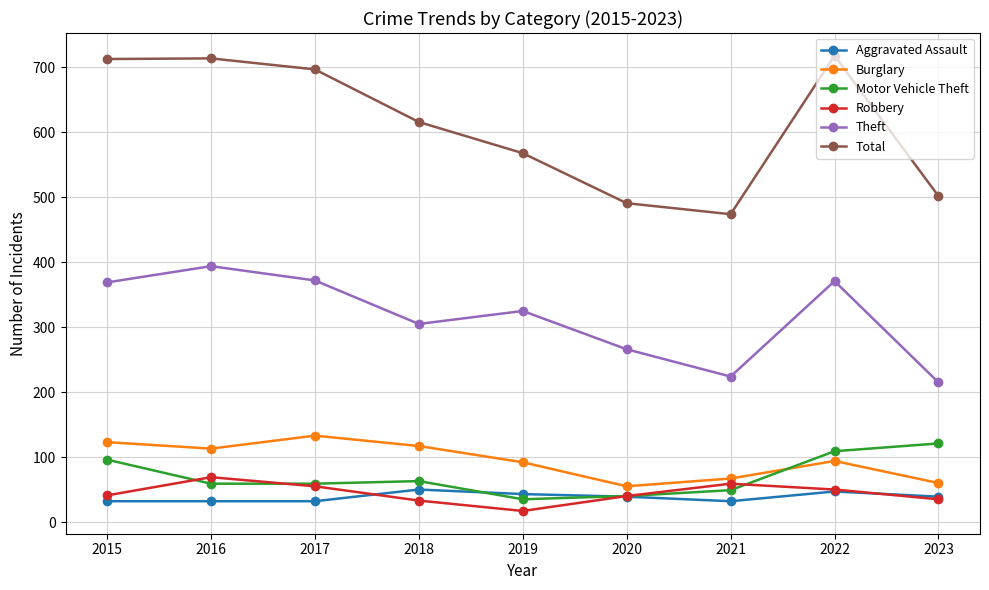

What is the lowest value of the Total series?

474